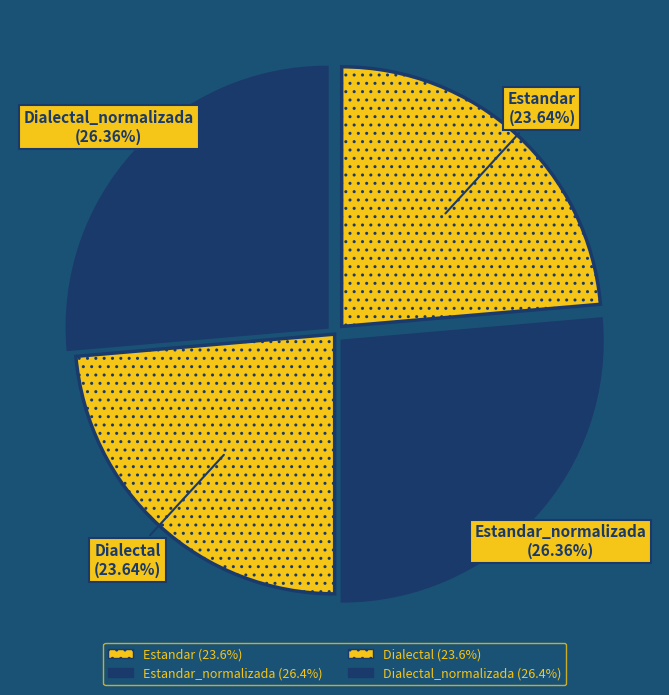

How many slices are in this pie chart?

4